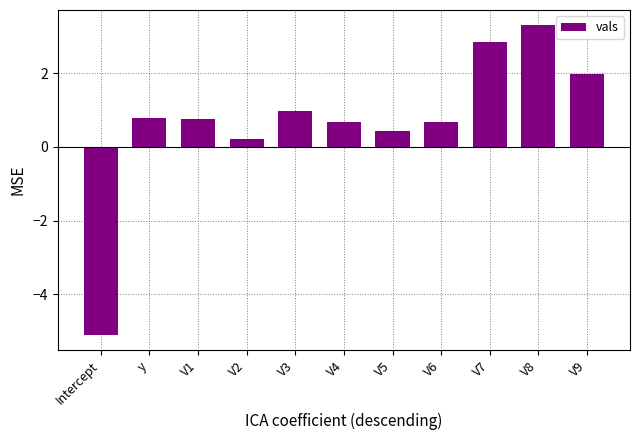

Between V1 and Intercept, which is larger?

V1